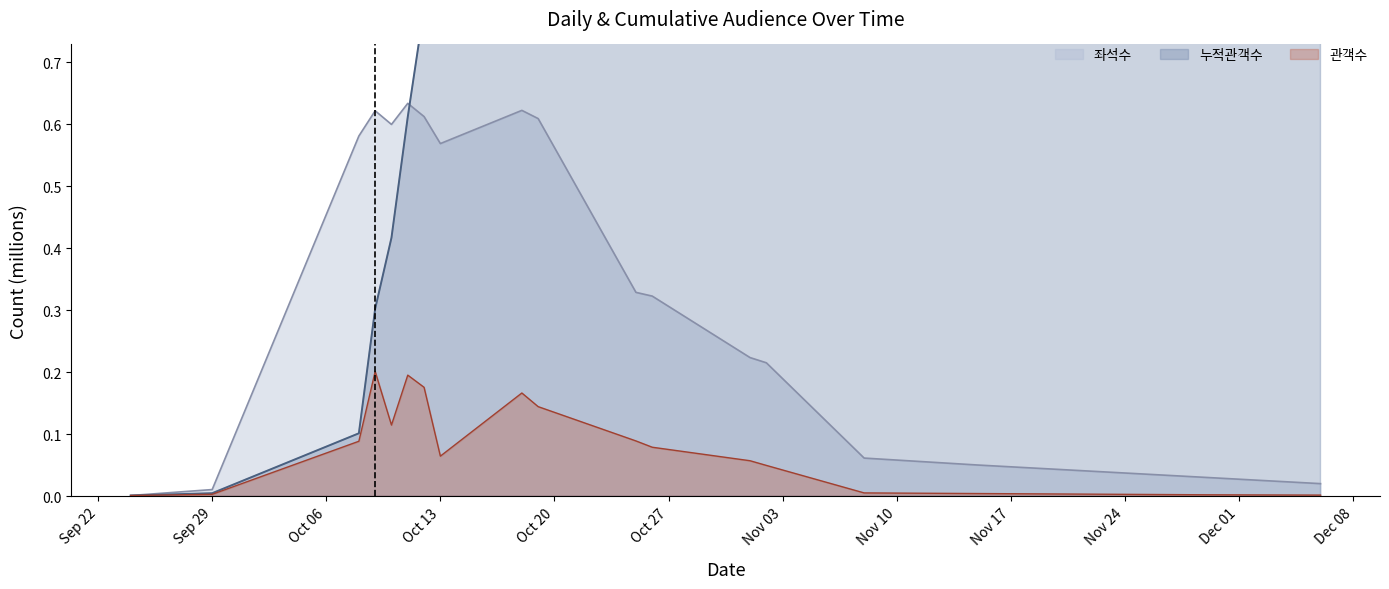

Between 2014-10-11 and 2014-10-19, which series saw the biggest shift?

누적관객수